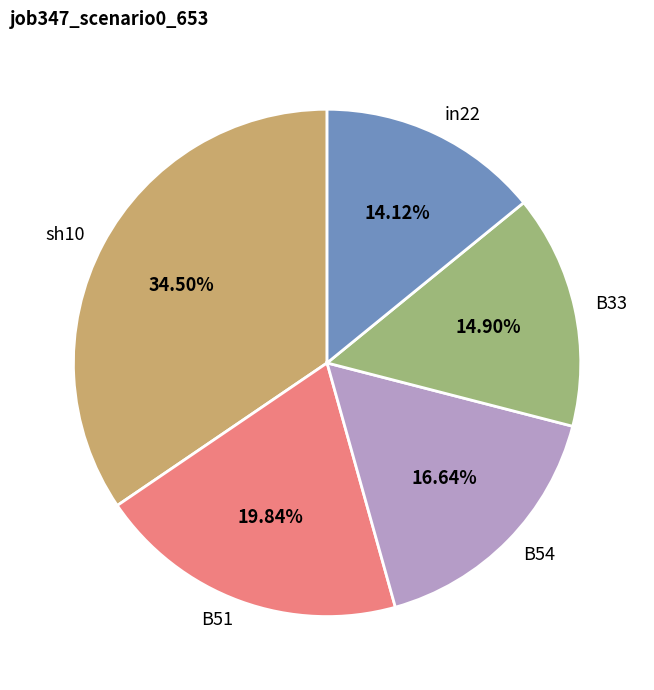

Does in22 represent more than half of the total?

No